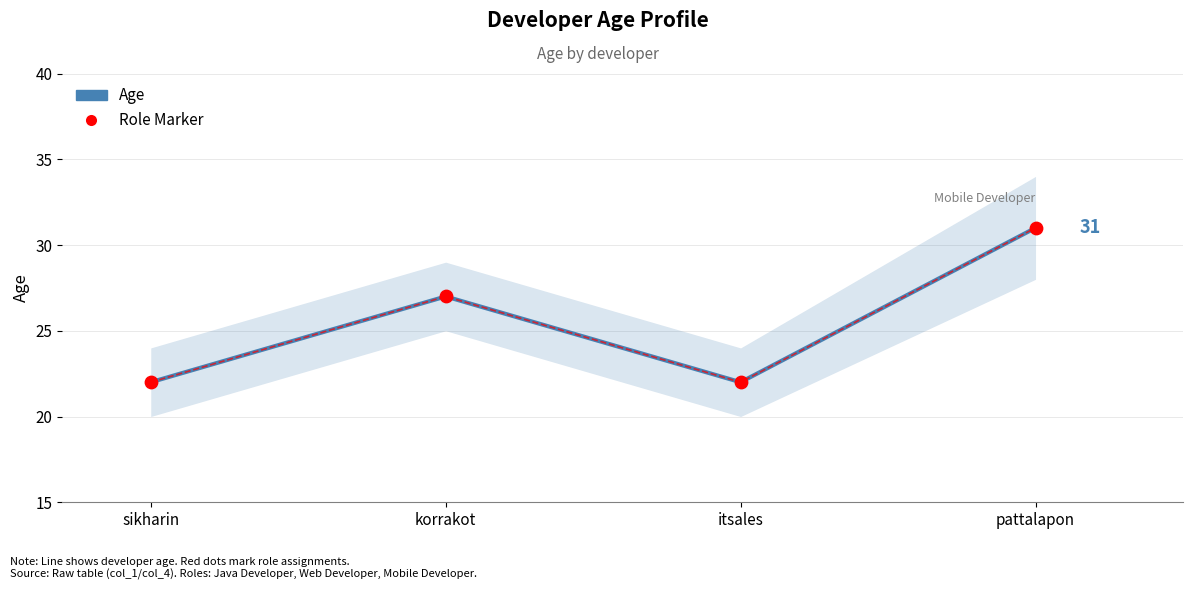

Which series reaches the maximum Y coordinate?

Age (Weekly Tracker style)